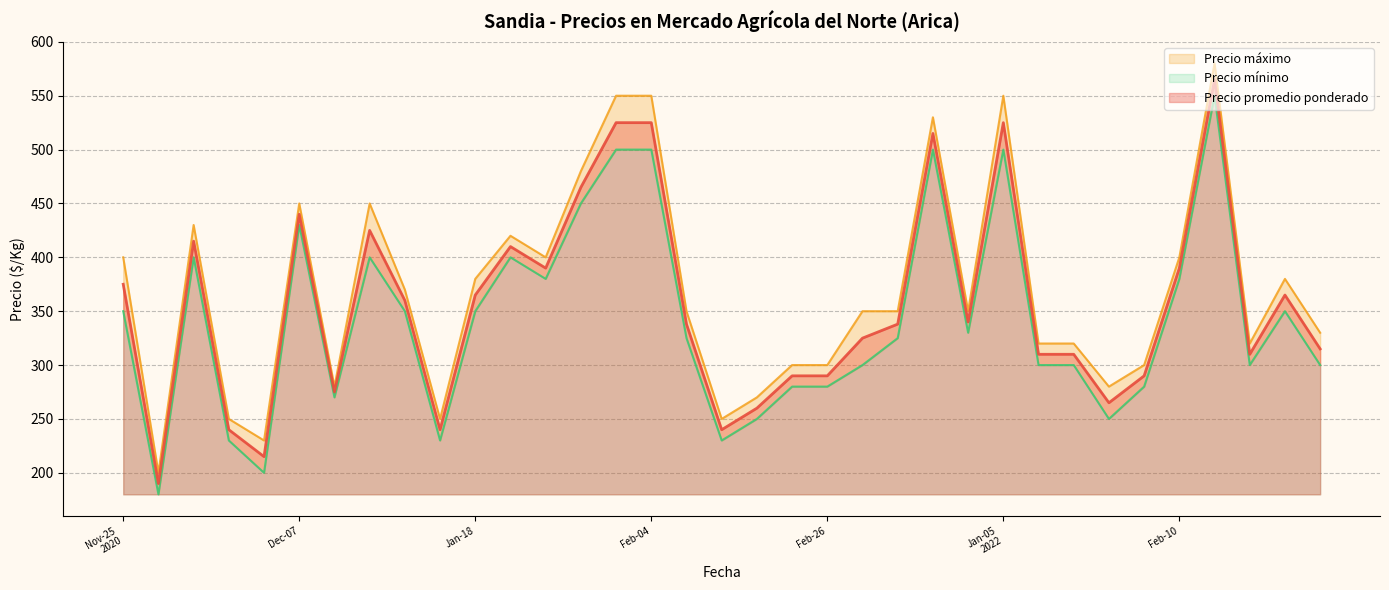

Which series has the largest total across all categories?

Precio máximo